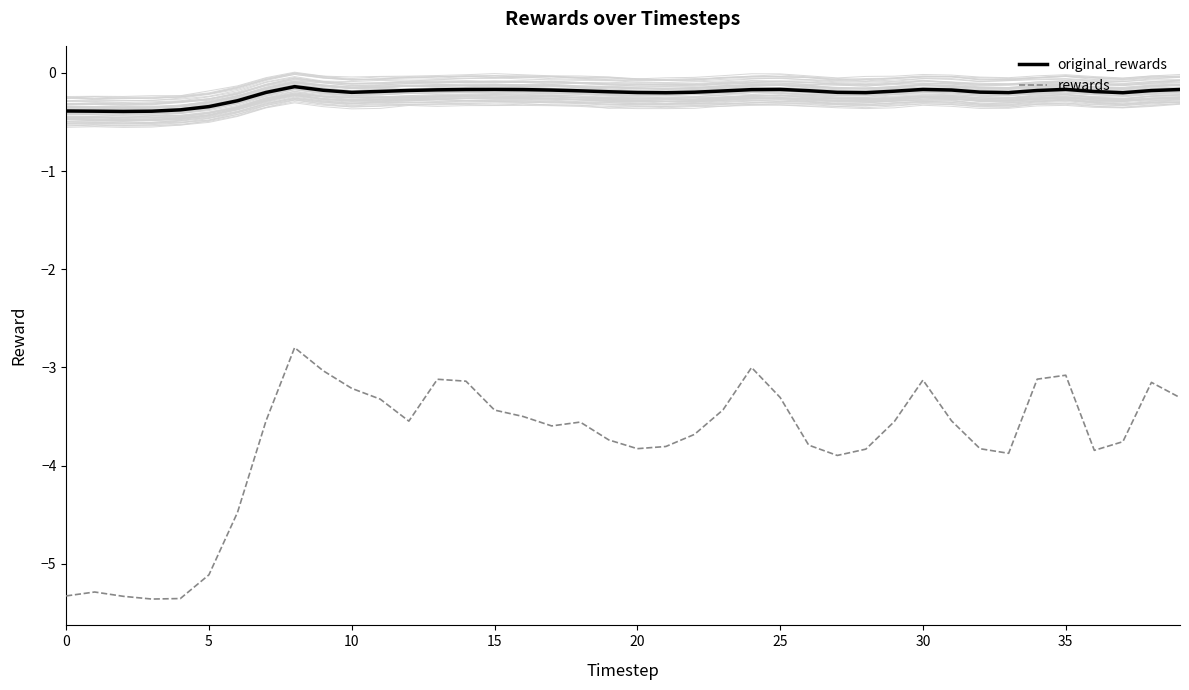

True or false: rewards and original_rewards intersect in this chart.

False